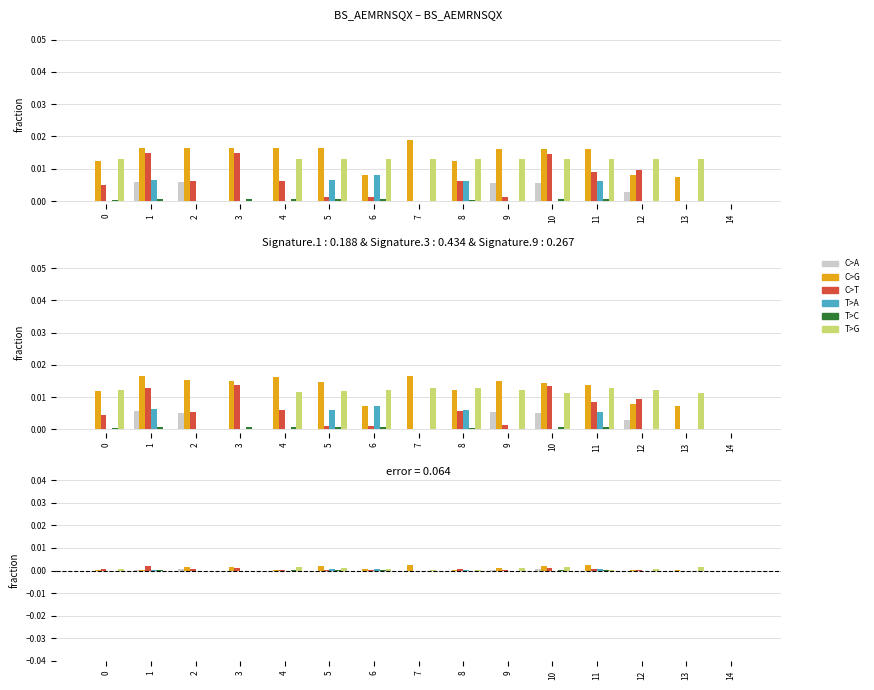

Which series has the widest spread of values?

C>G